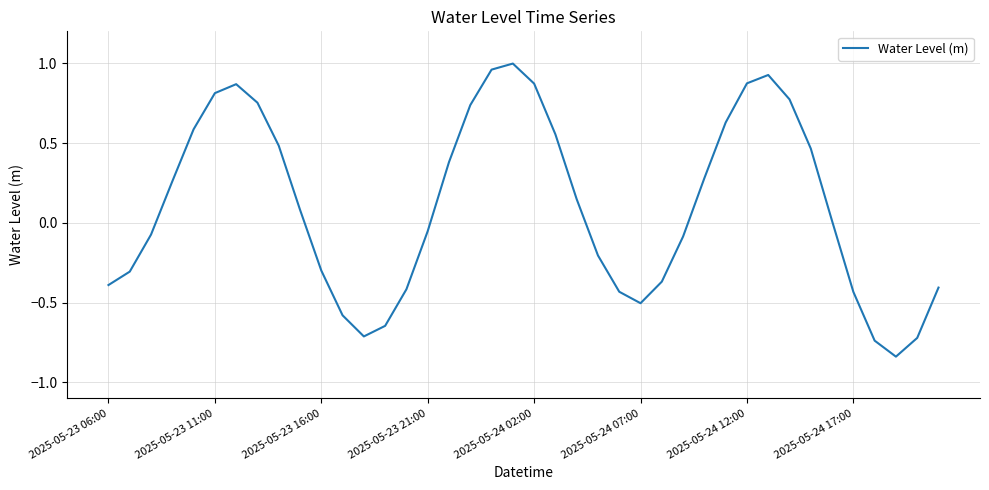

What is the difference between the maximum and minimum values?

1.8